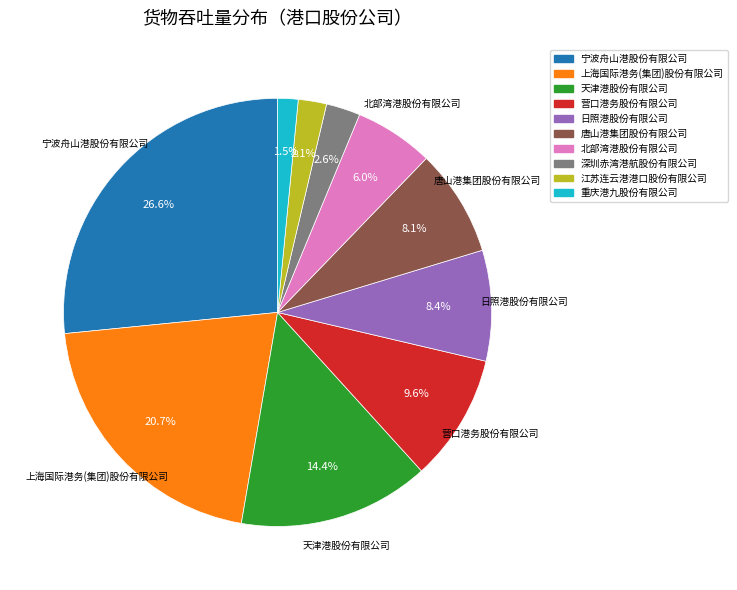

Count the number of slices in the pie.

10